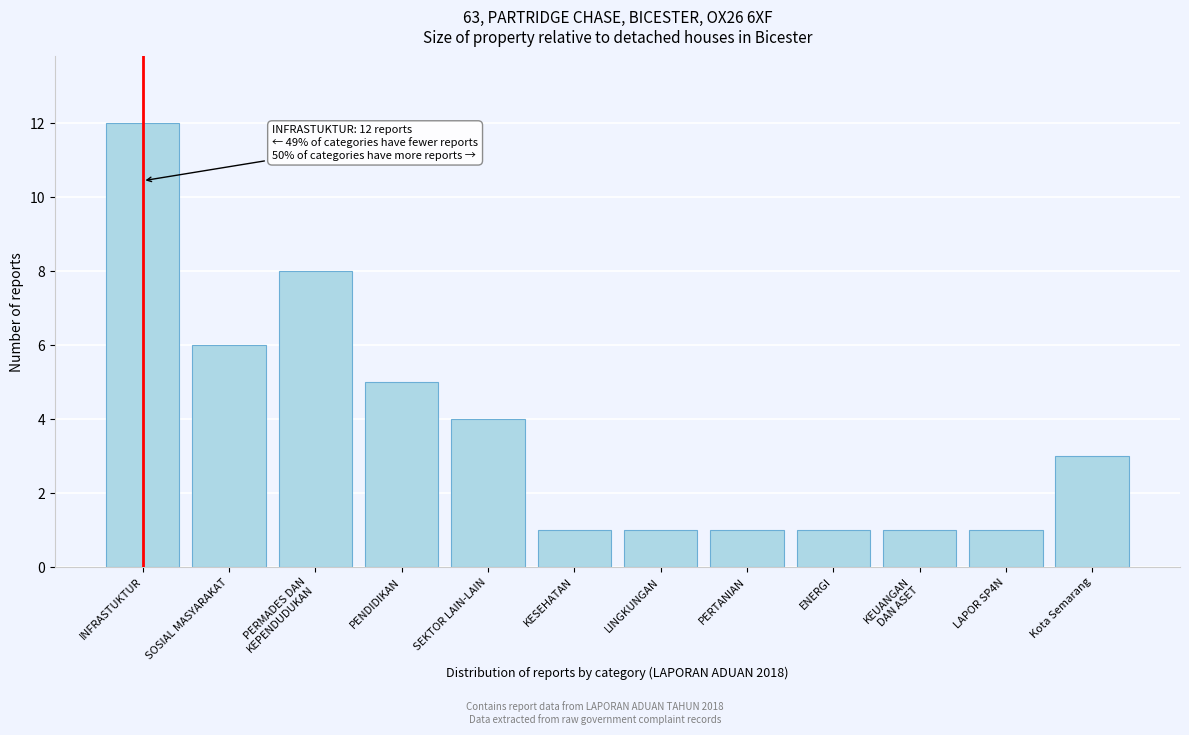

Which category has the highest value across all series?

INFRASTUKTUR